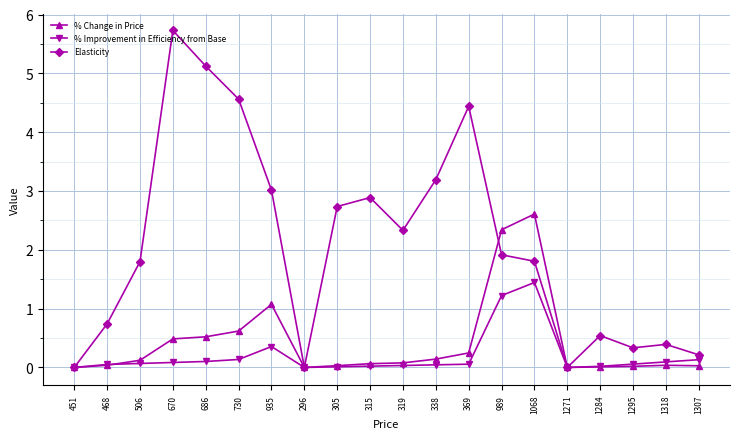

Where does the Elasticity series first go above 1?

506